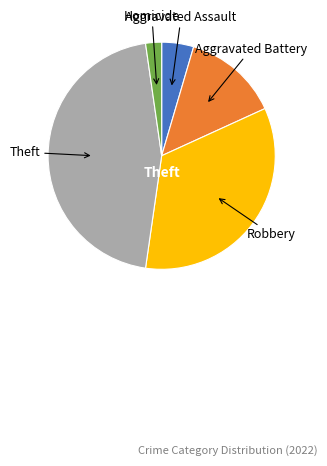

Is there any slice that represents more than half of the pie?

No